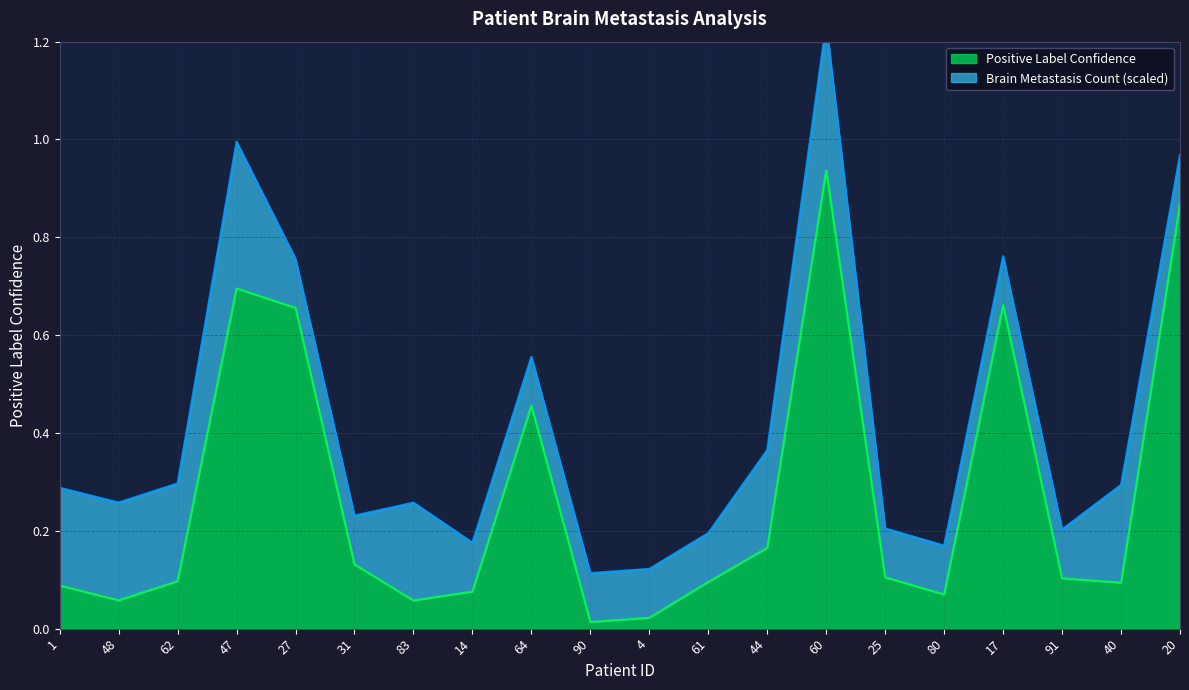

What is the greatest value displayed?

0.9